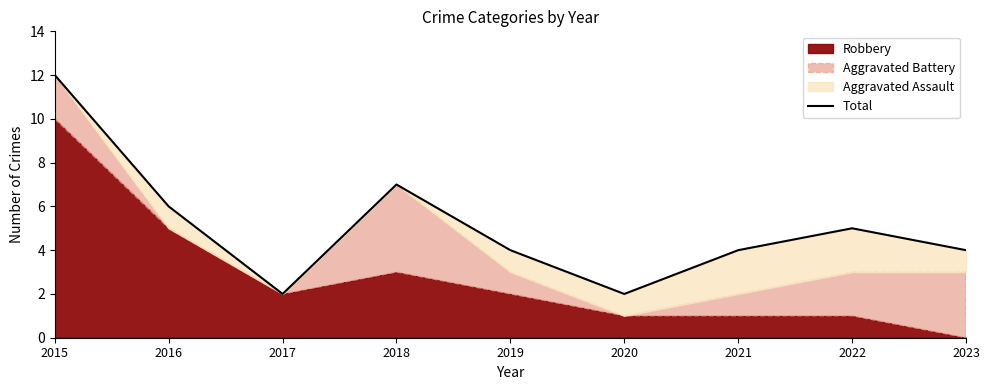

What is the sum of the values at 2016 and 2020?

8